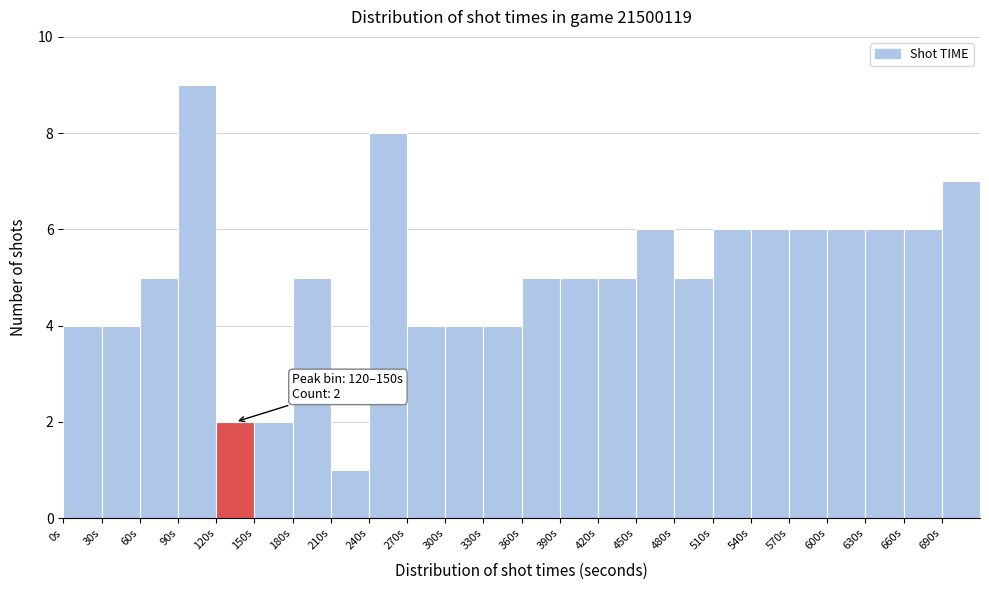

Which range on the x-axis has the tallest bar?

90 to 120